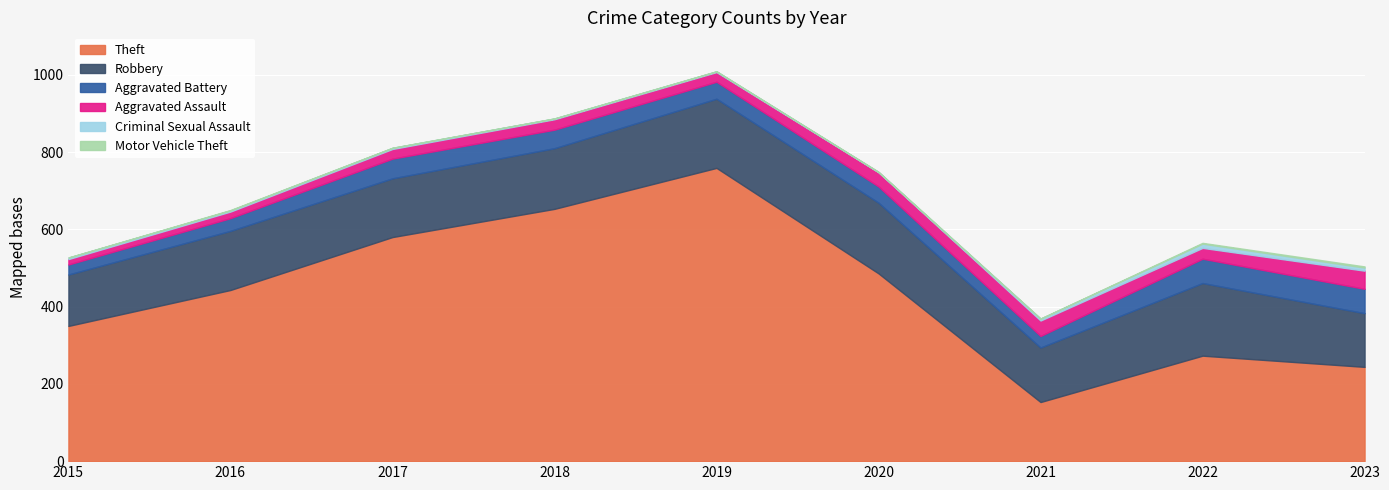

Which category has the highest value in the Theft series?

2019